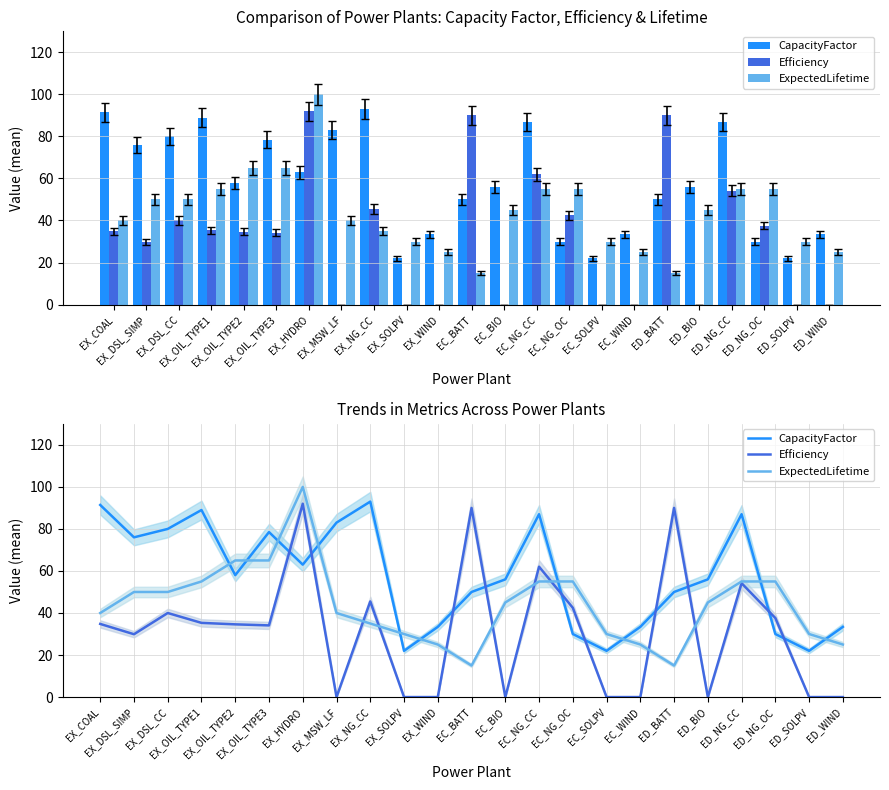

Which category has the highest value in the Efficiency series?

EX_HYDRO